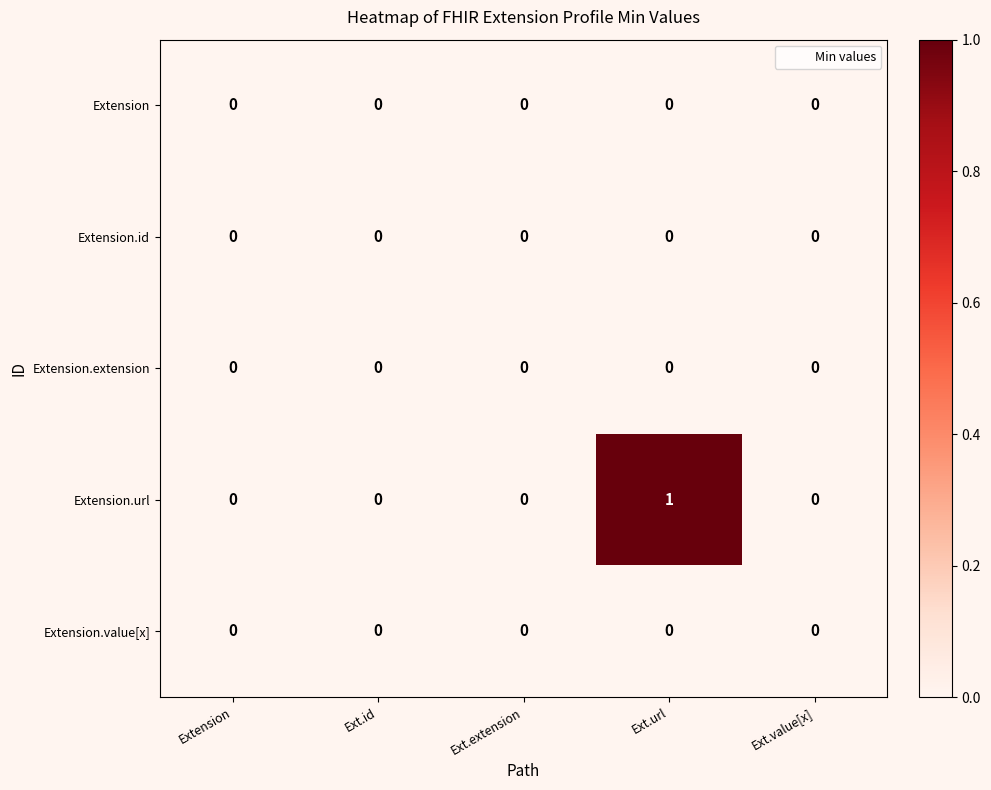

At which category is the sum across all series the highest?

Ext.url